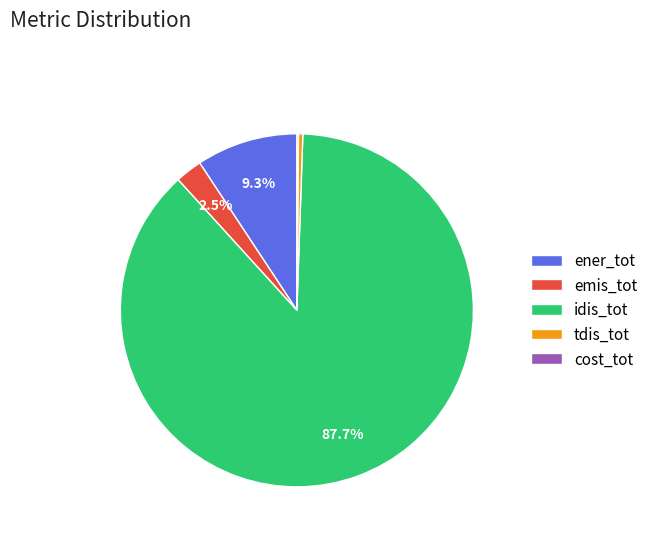

To the nearest percent, what is the average slice percentage?

20%